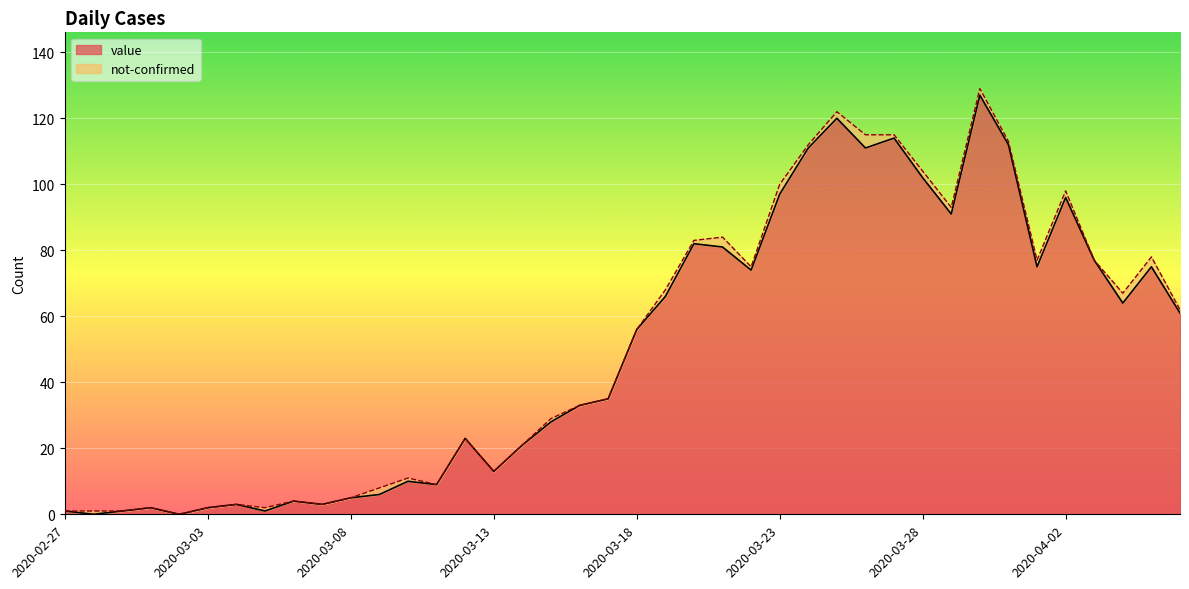

The chart shows a value of 3 at 2020-03-04. True or false?

True